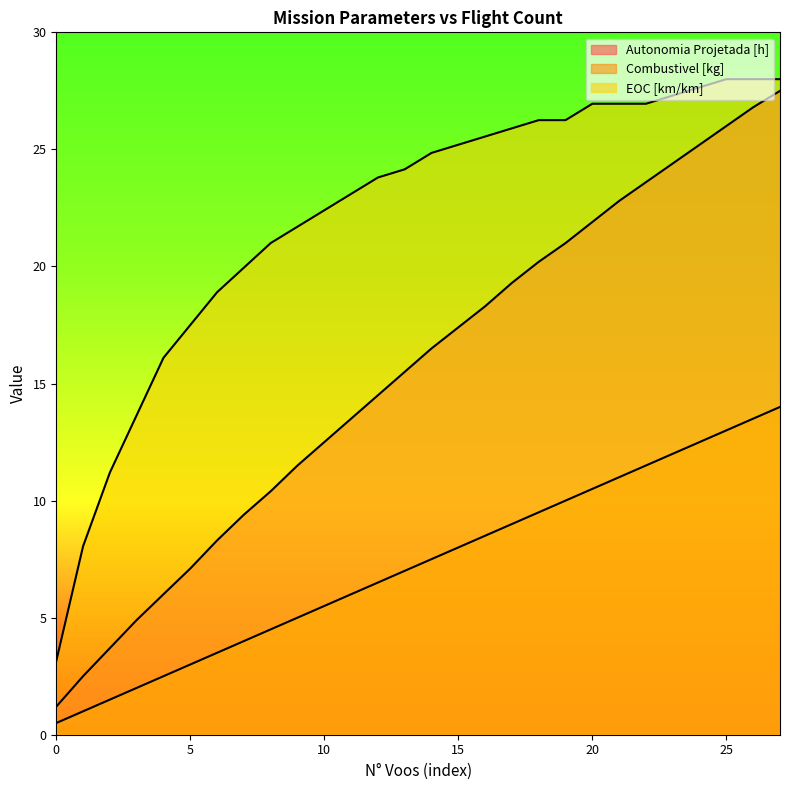

What is the value of the Combustivel [kg] point at the 24th from the left?

12.0